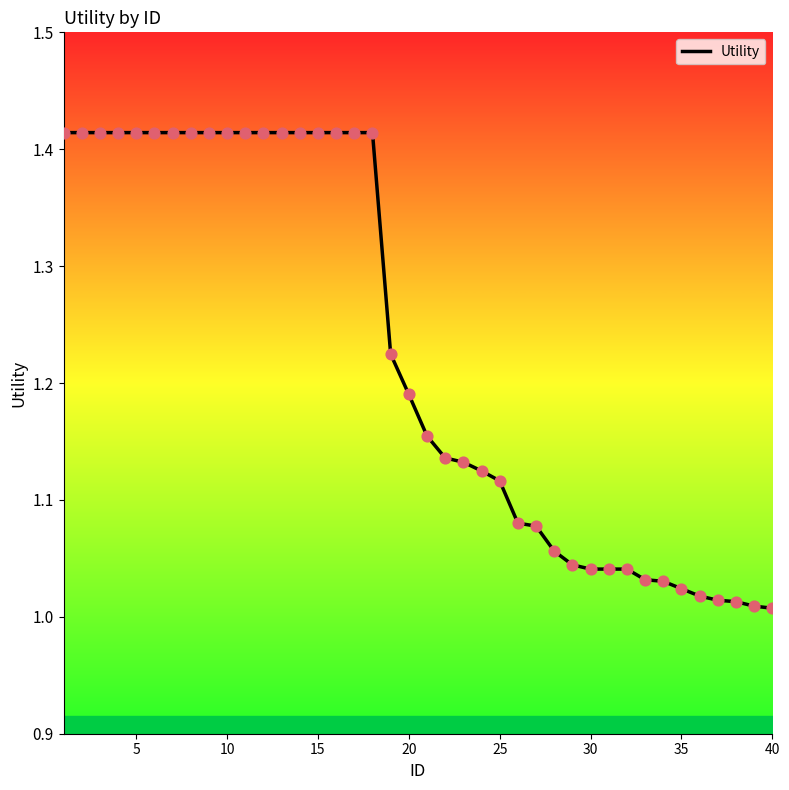

What is the difference between the maximum and minimum values?

0.4